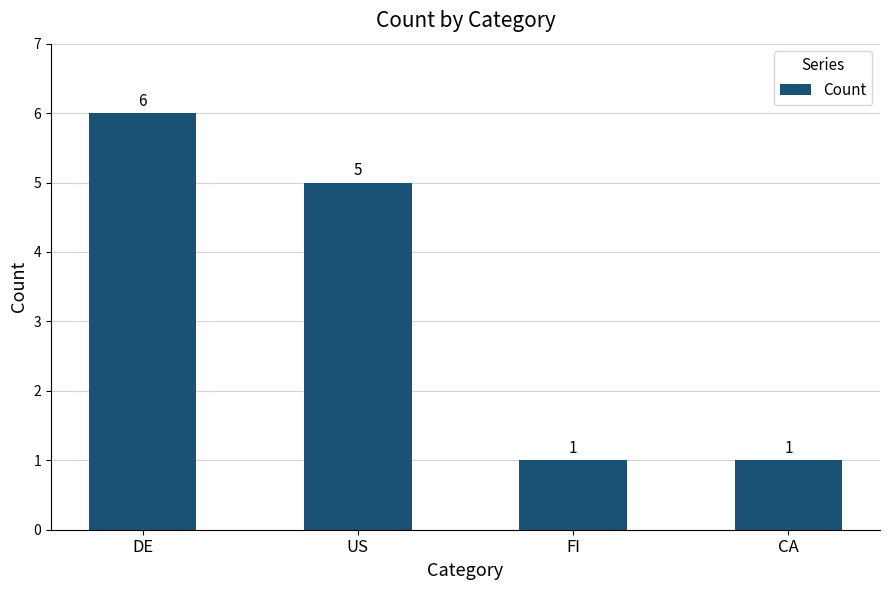

Are the bars horizontal?

No